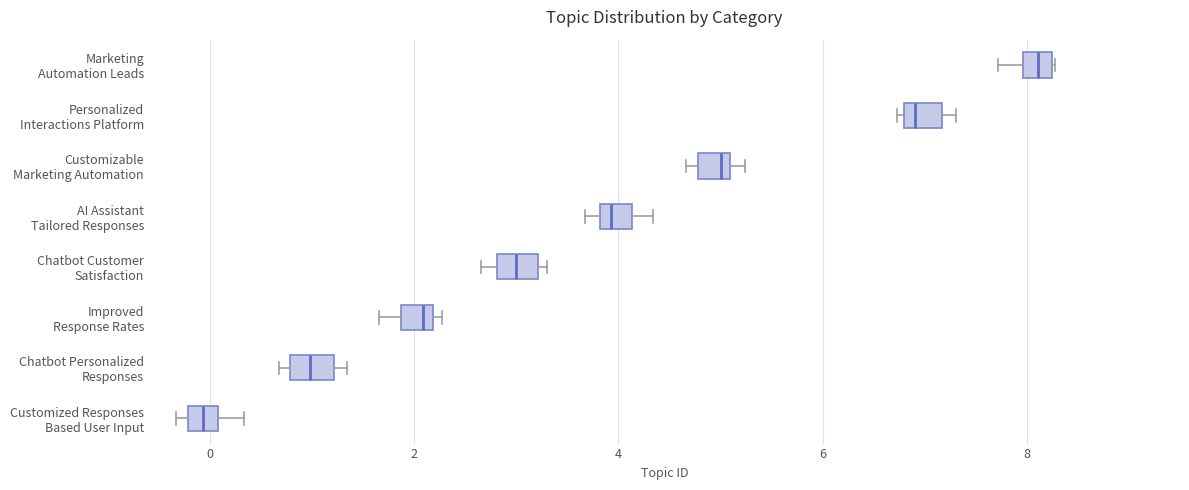

Where does the left whisker of the box for Improved Response Rates end on the x-axis? The values are not printed on the chart, so give them approximately, as read against the axis.

1.6